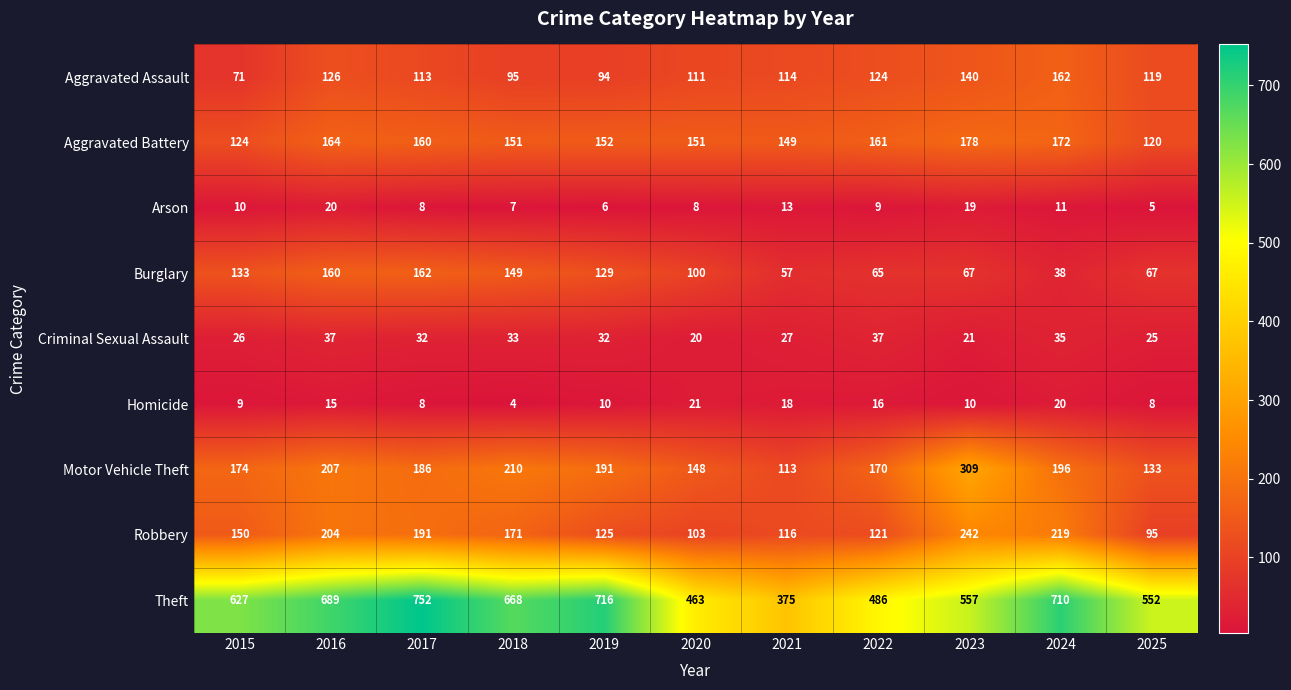

What is the minimum value for Homicide?

4